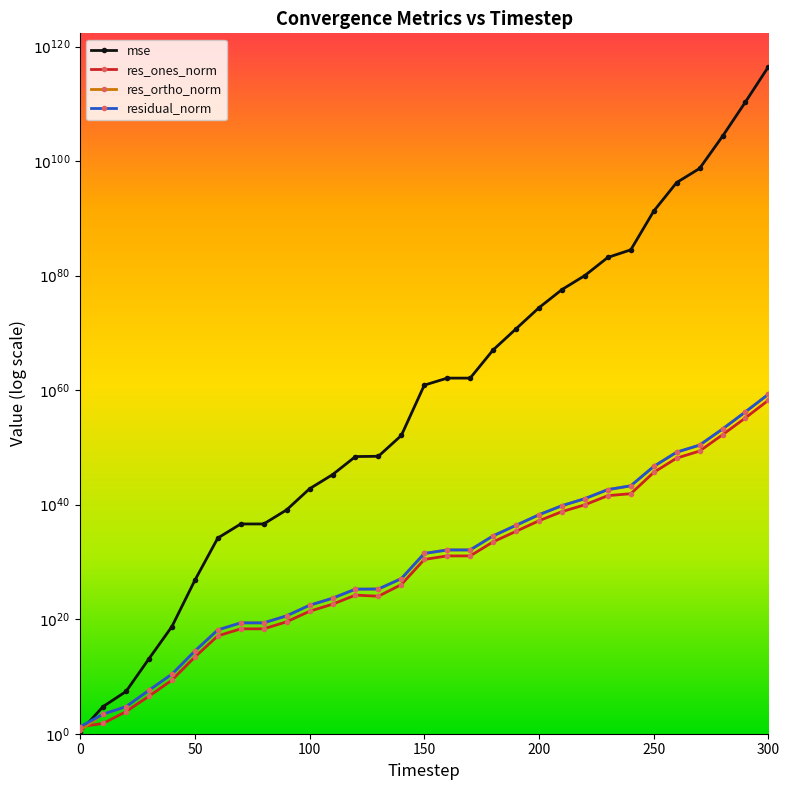

Where do res_ones_norm and res_ortho_norm first cross each other?

0 and 50